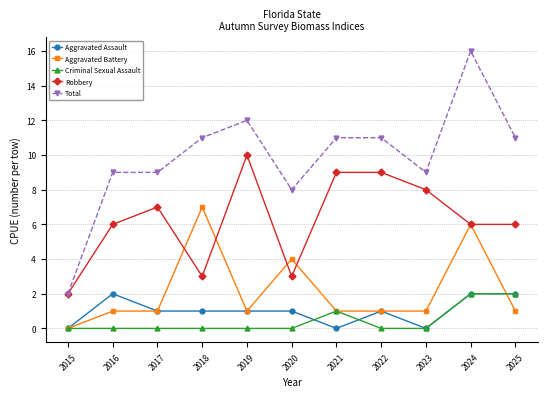

The value of Total at 2017 is 4. True or false?

False